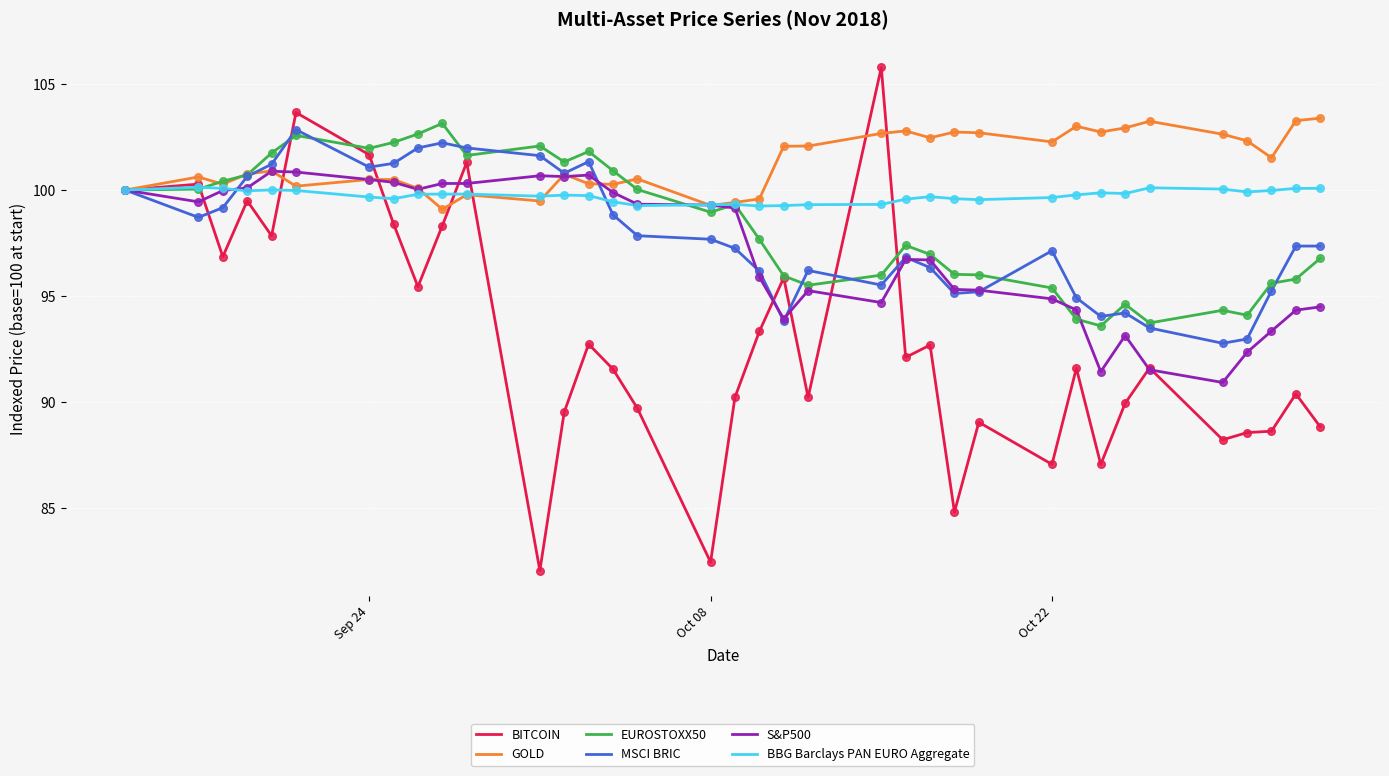

Which series has the largest total across all categories?

GOLD